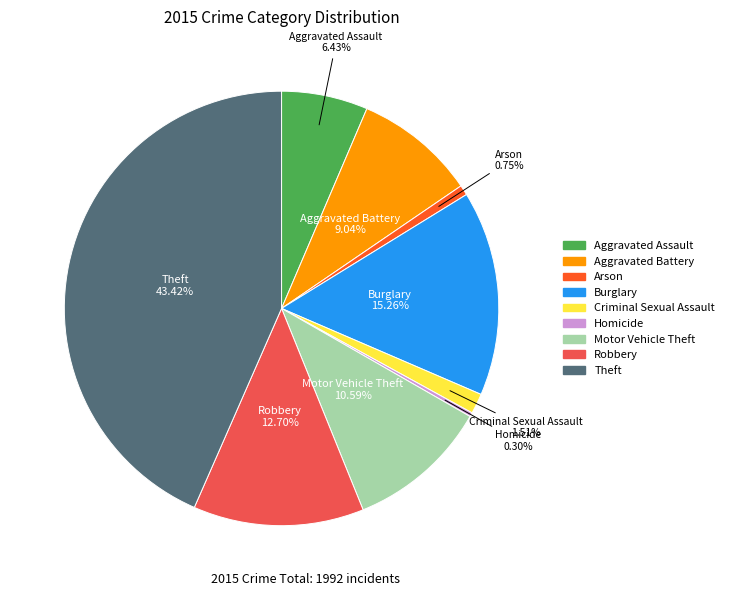

Combined, do Theft and Robbery account for over 50%?

Yes